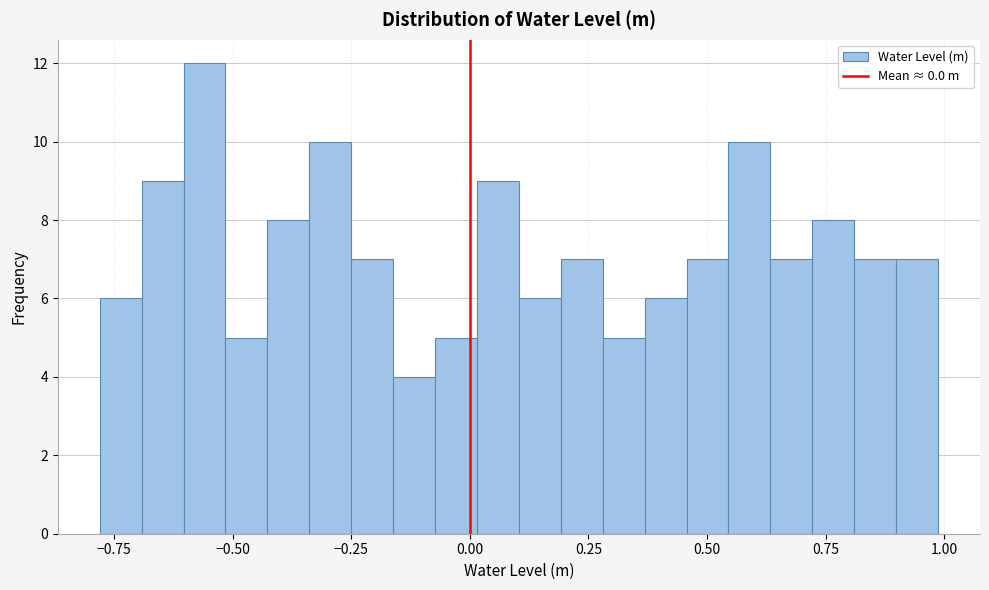

Read against the x-axis, roughly where is the centre of the tallest bar?

-0.55